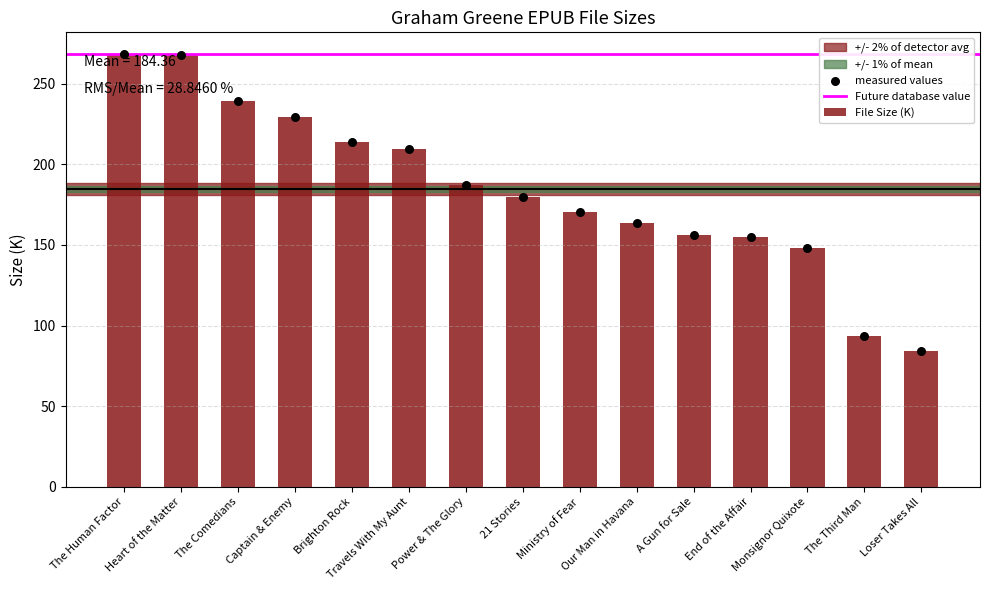

What is the change in value from A Gun for Sale to The Third Man?

-62.8